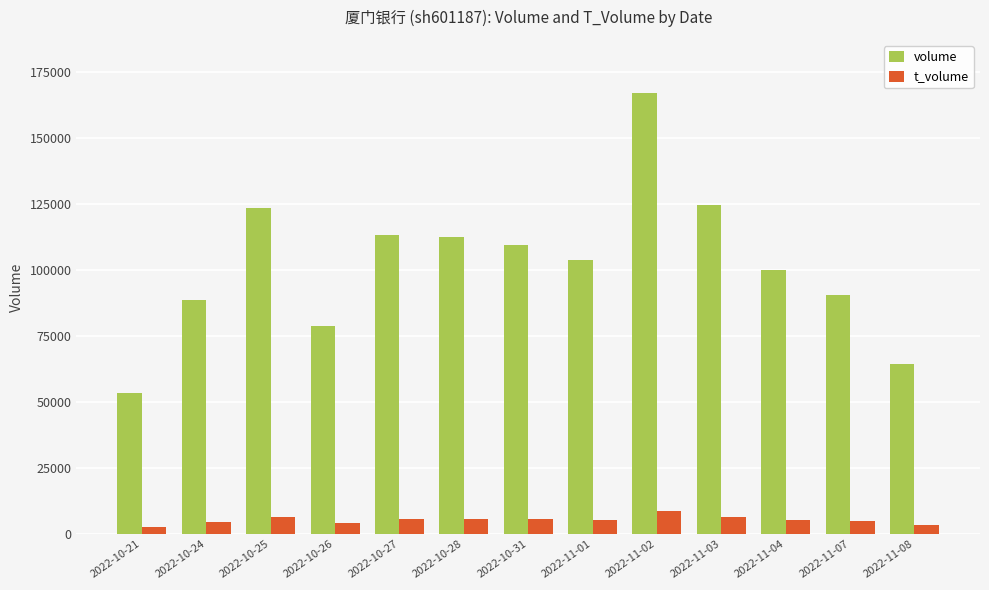

What is the sum of all volume values?

1329439